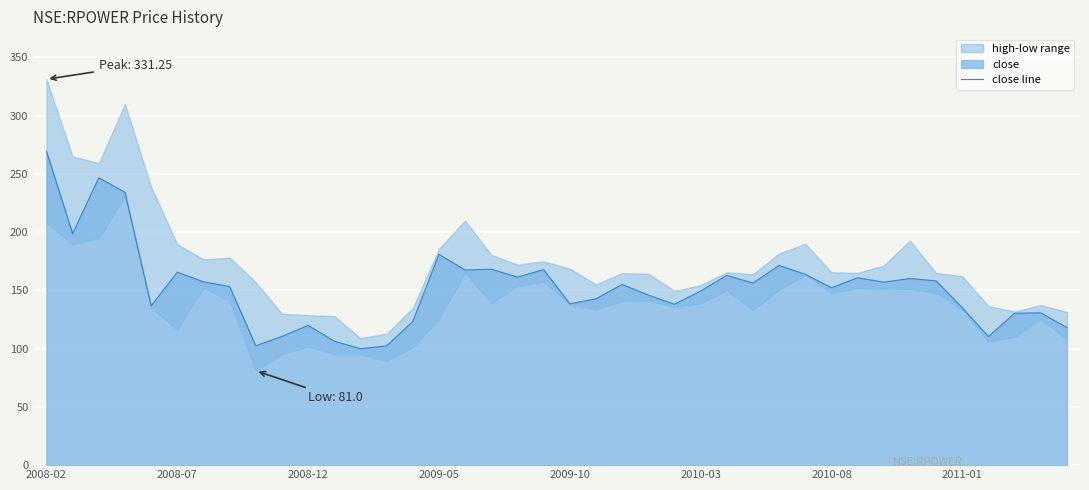

What is the label of the 1st point from the left?

2008-02